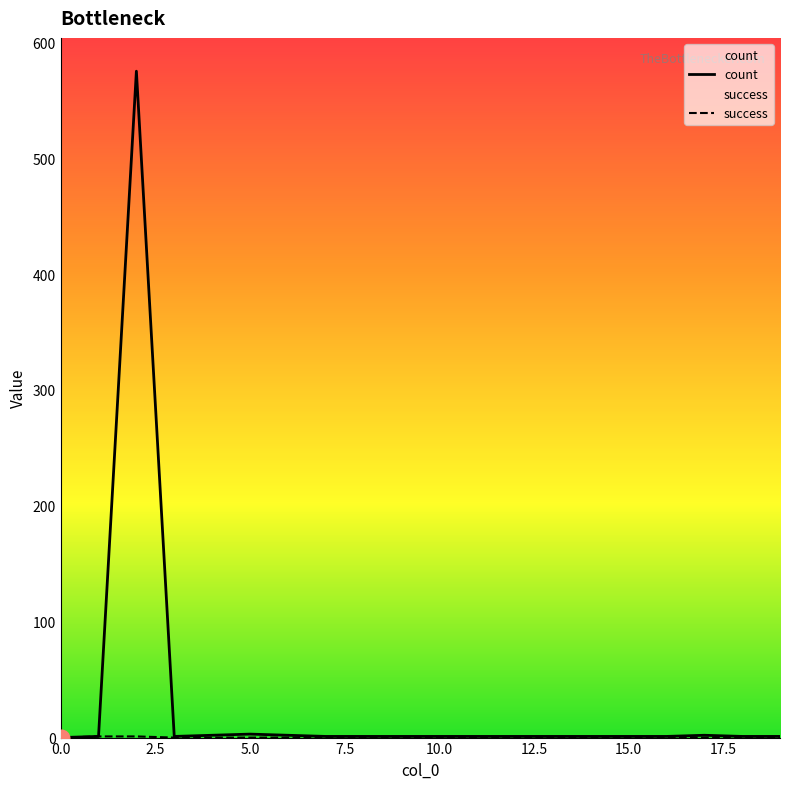

Which series has the largest range (max minus min)?

count